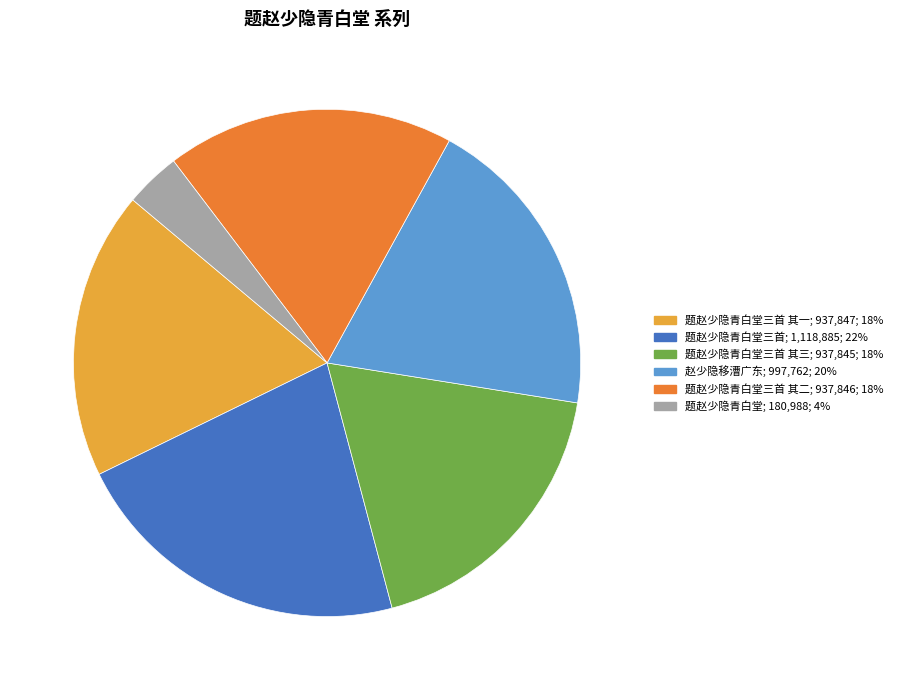

Is there any slice that represents more than half of the pie?

No